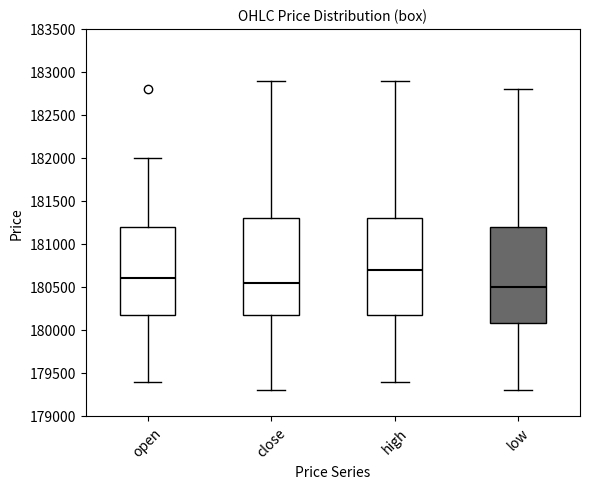

Reading left to right, read every box against the y-axis: the position of its median line, the range the box covers, and the ends of its whiskers. The values are not printed on the chart, so give them approximately, as read against the axis.

open: median 180600, box 180200 to 181200, whiskers 179400 to 182000
close: median 180550, box 180200 to 181300, whiskers 179300 to 182900
high: median 180700, box 180200 to 181300, whiskers 179400 to 182900
low: median 180500, box 180100 to 181200, whiskers 179300 to 182800